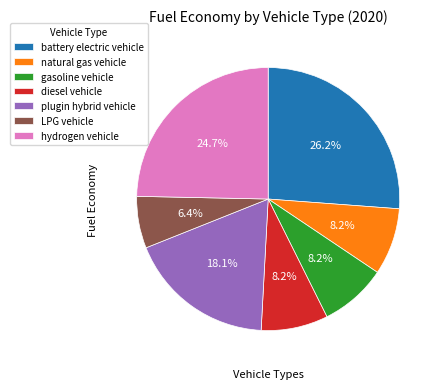

Does plugin hybrid vehicle account for over 50% of the chart?

No